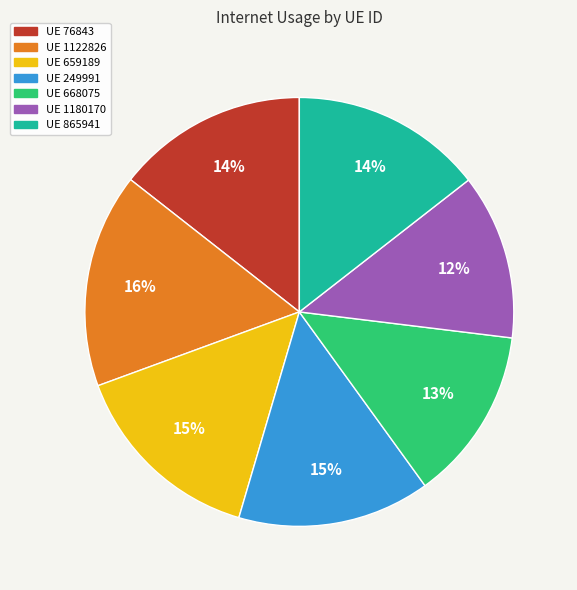

Which has a higher value, UE 1122826 or UE 76843?

UE 1122826